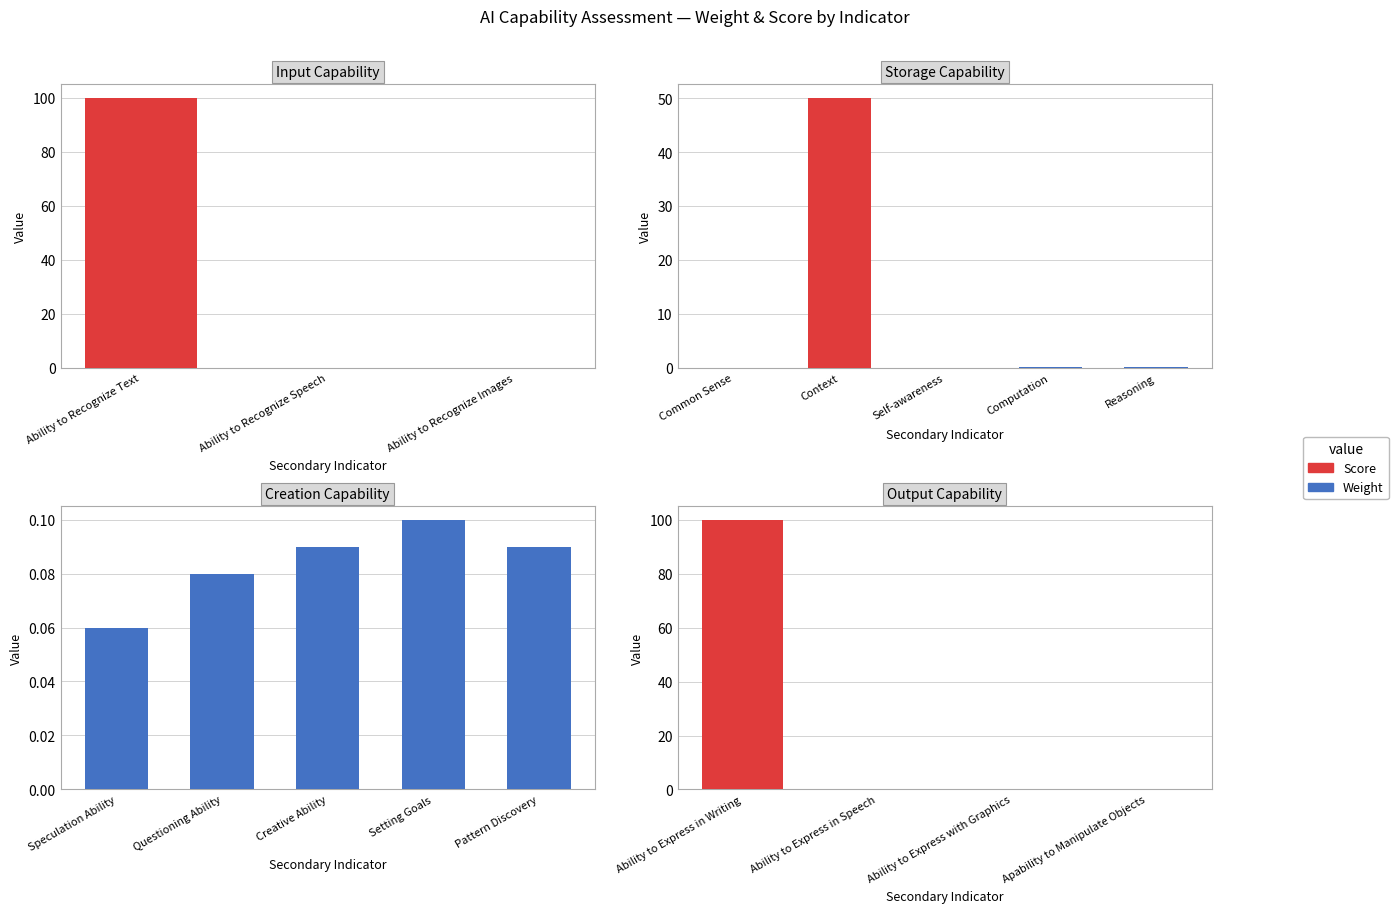

At how many categories does at least one series exceed 94?

1